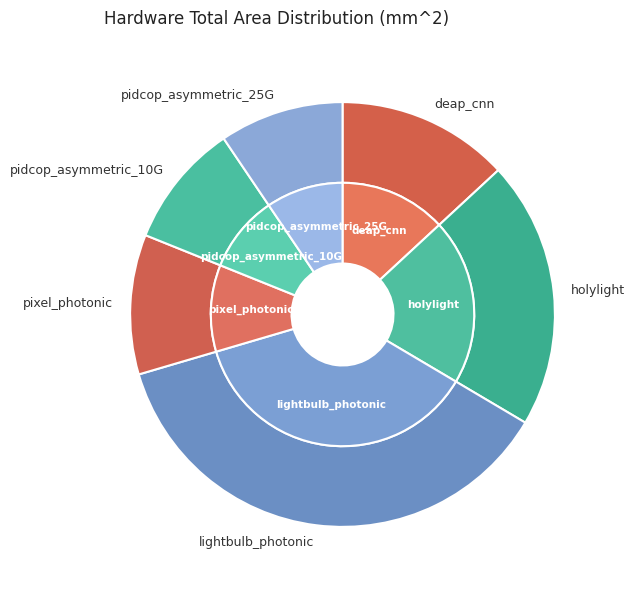

The pidcop_asymmetric_10G slice represents 9% of the pie. True or false?

True